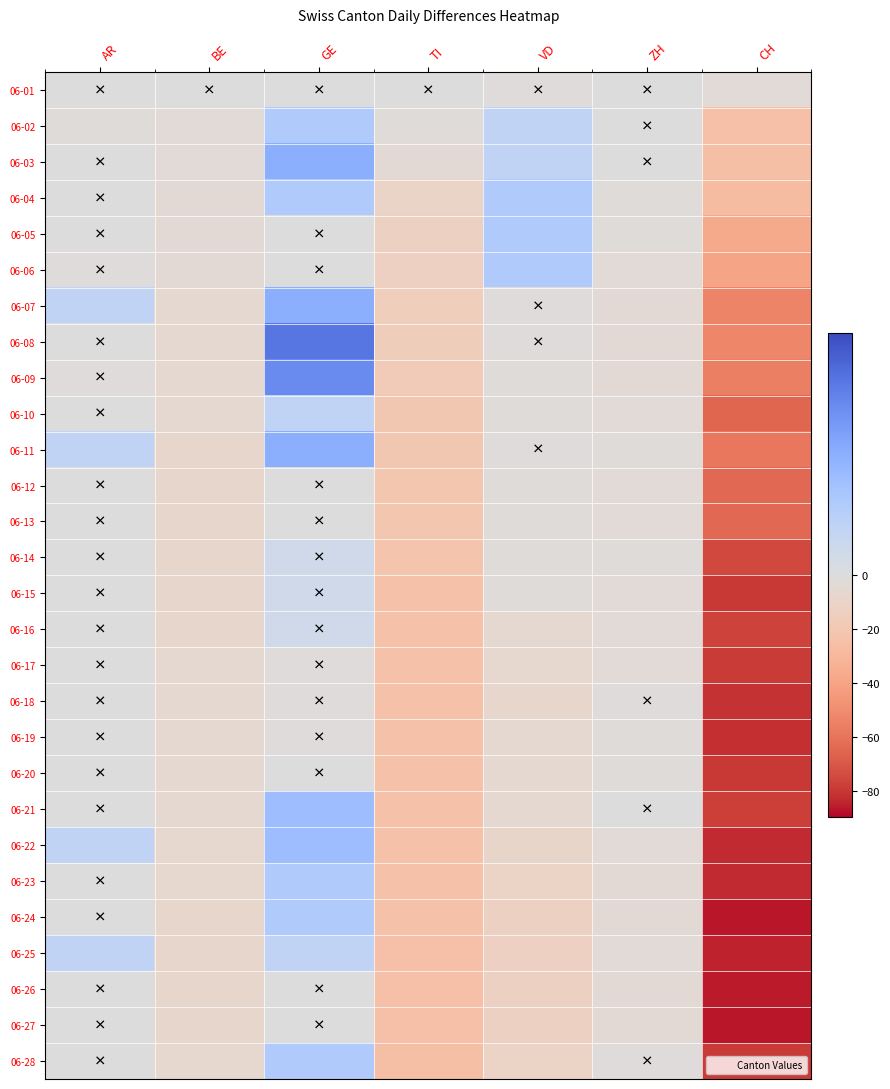

Which has a higher value, GE or ZH?

GE